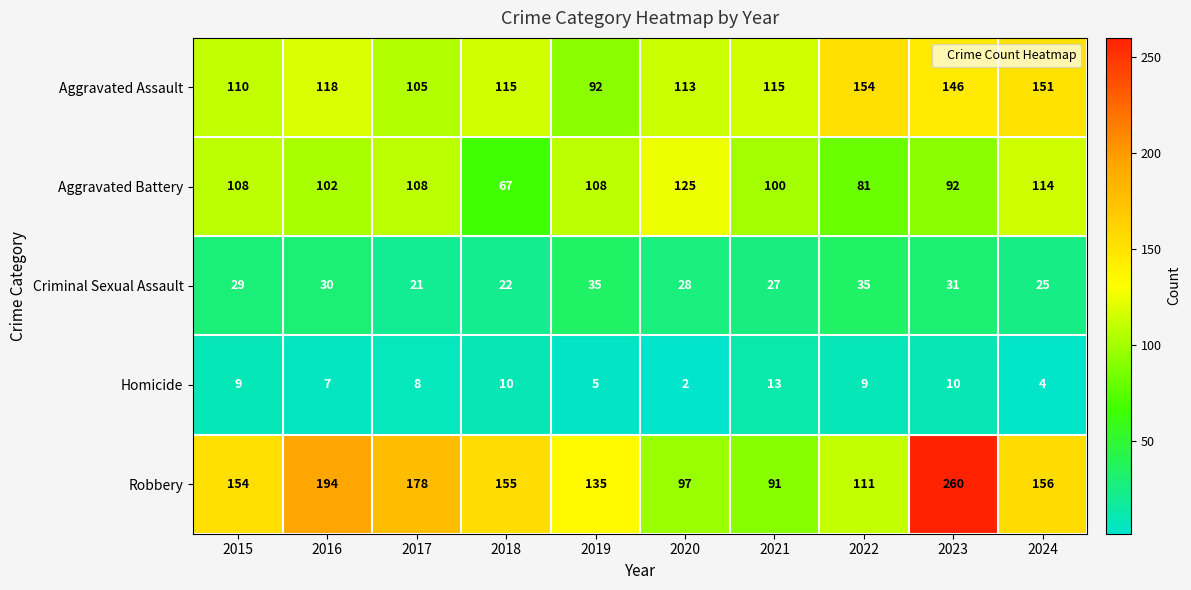

Which label corresponds to the smallest value in the chart?

2020